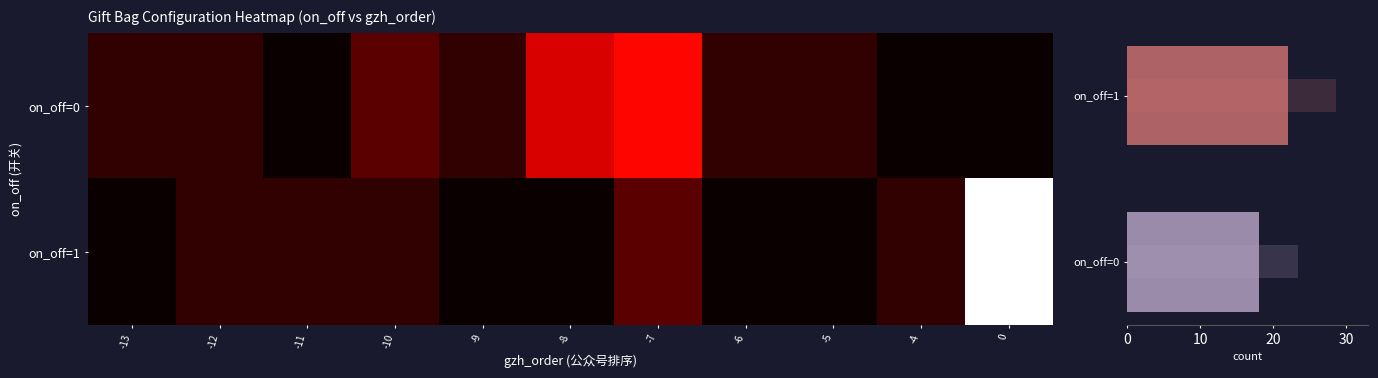

The value of on_off=1 at -12 is 0.1. True or false?

True